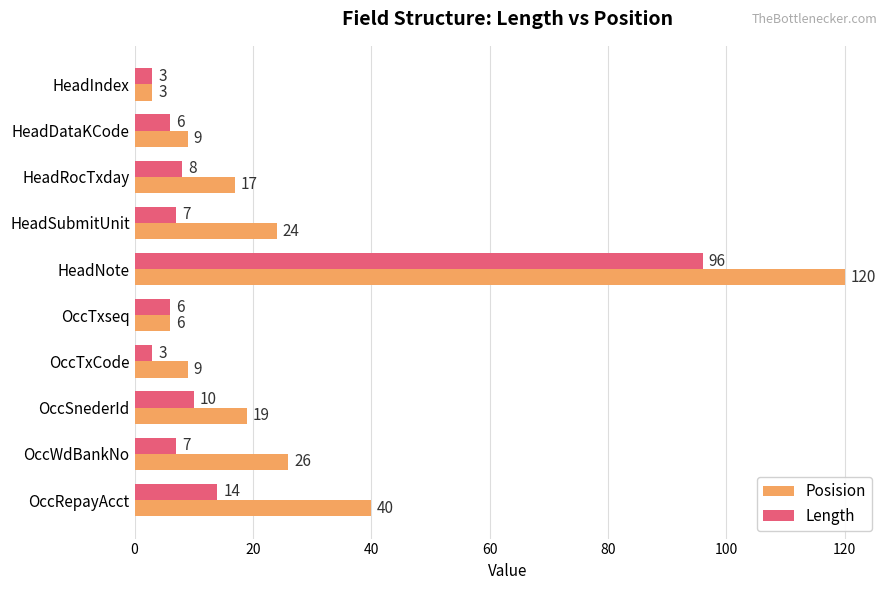

What is the difference between the second highest and second lowest values in the Posision series?

34